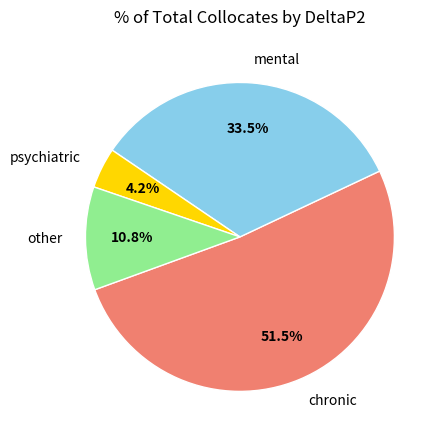

How many segments does this pie chart have?

4